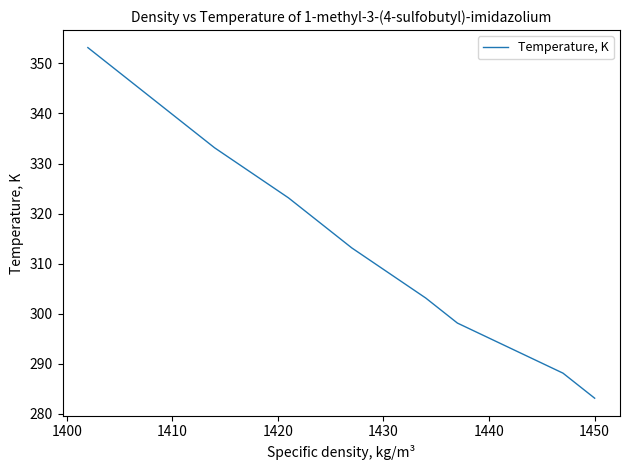

True or false: the data shows 115.8 at 1450.

False